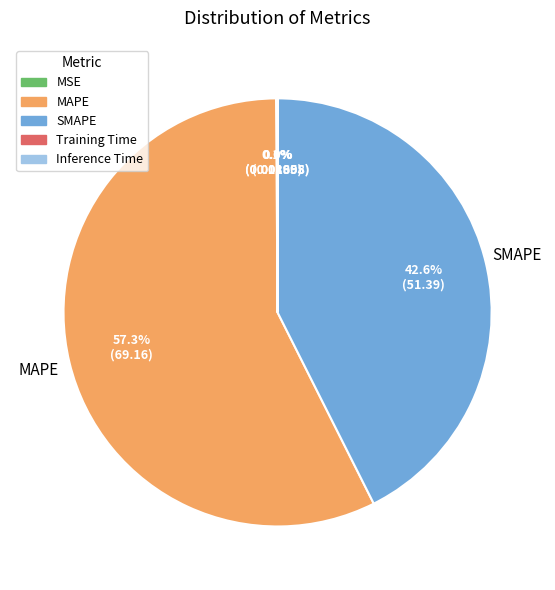

Which category has the biggest portion of the pie?

MAPE